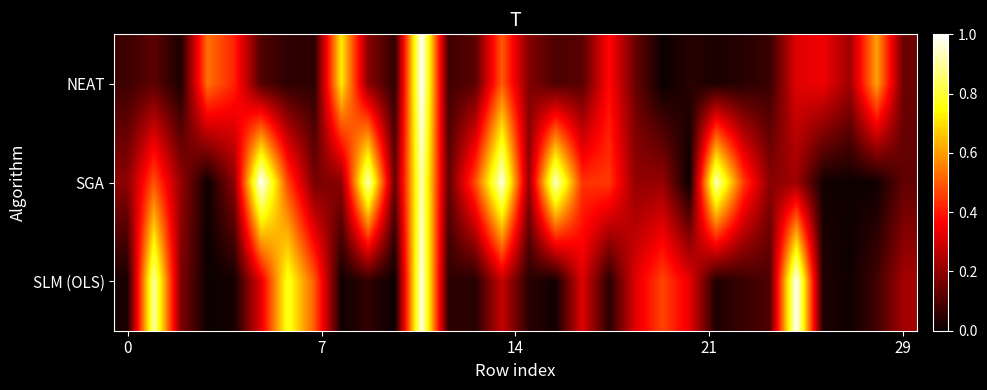

At which category is the sum across all series the highest?

11